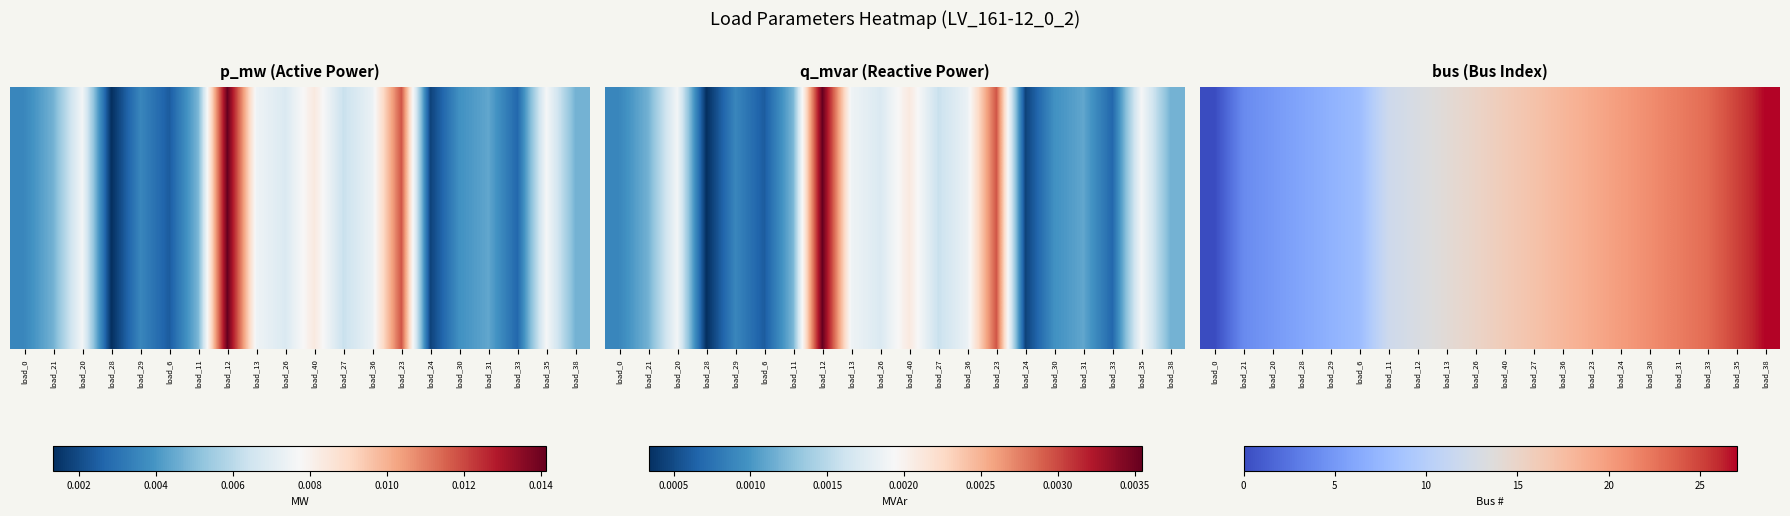

Between load_20 and load_26, which is larger?

load_26